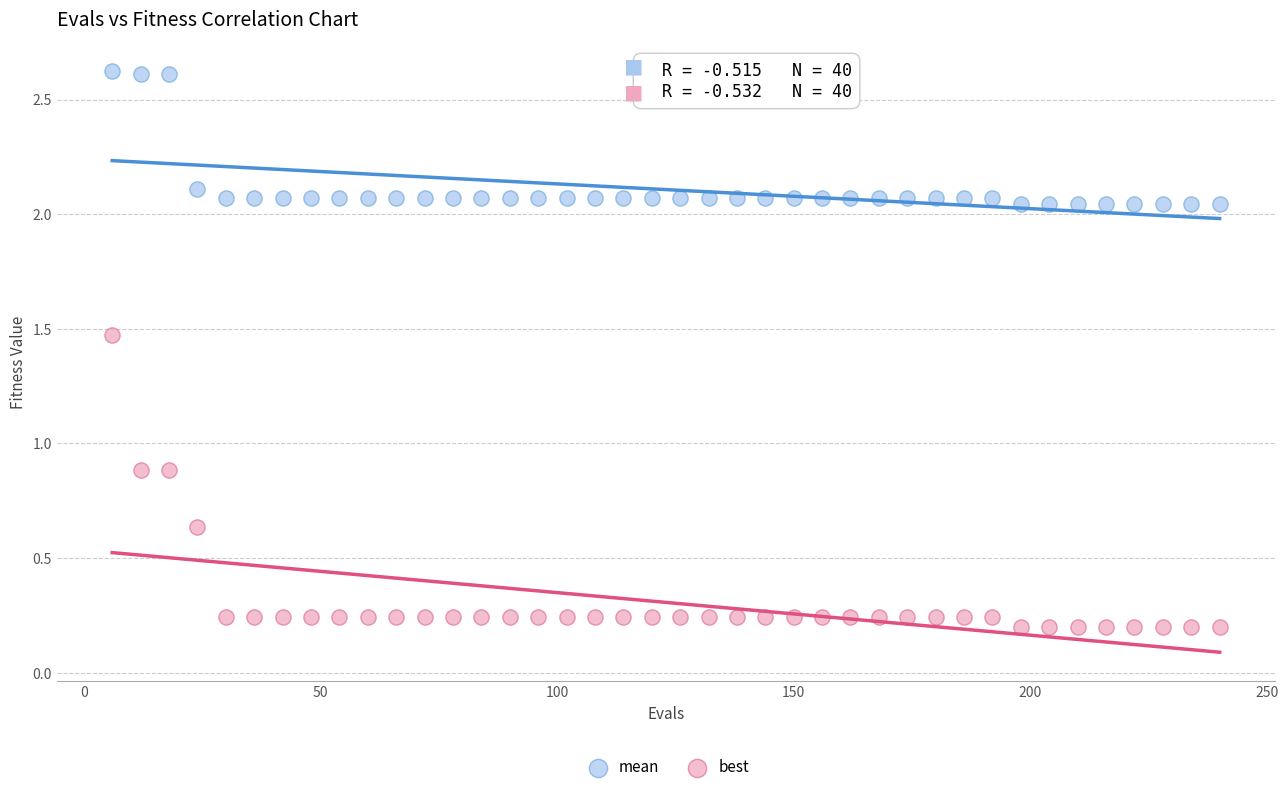

Which series contains the highest Y value?

mean